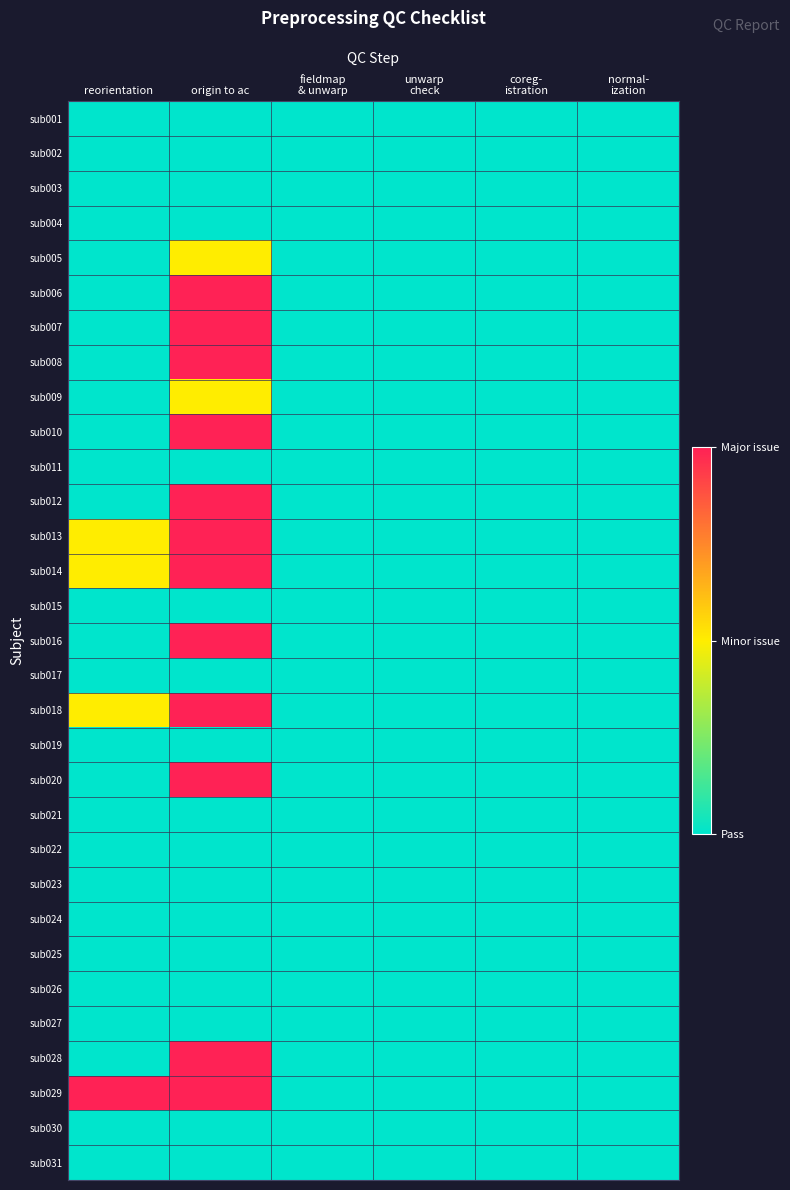

Which series has the largest total across all categories?

sub029